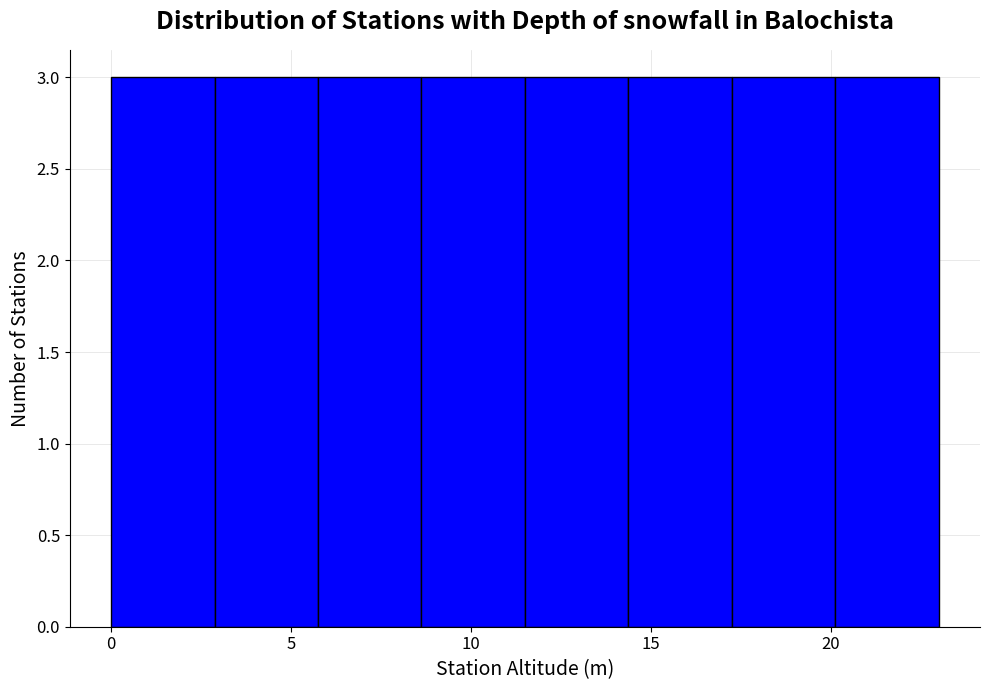

Reading left to right, transcribe this chart: for each bar, give the range it covers on the x-axis and its height. Neither the bar edges nor the heights are printed on the chart, so give them approximately, as read against the axes.

0.0 to 3.0: 3
3.0 to 6.0: 3
6.0 to 8.5: 3
8.5 to 11.5: 3
11.5 to 14.5: 3
14.5 to 17.5: 3
17.5 to 20.0: 3
20.0 to 23.0: 3